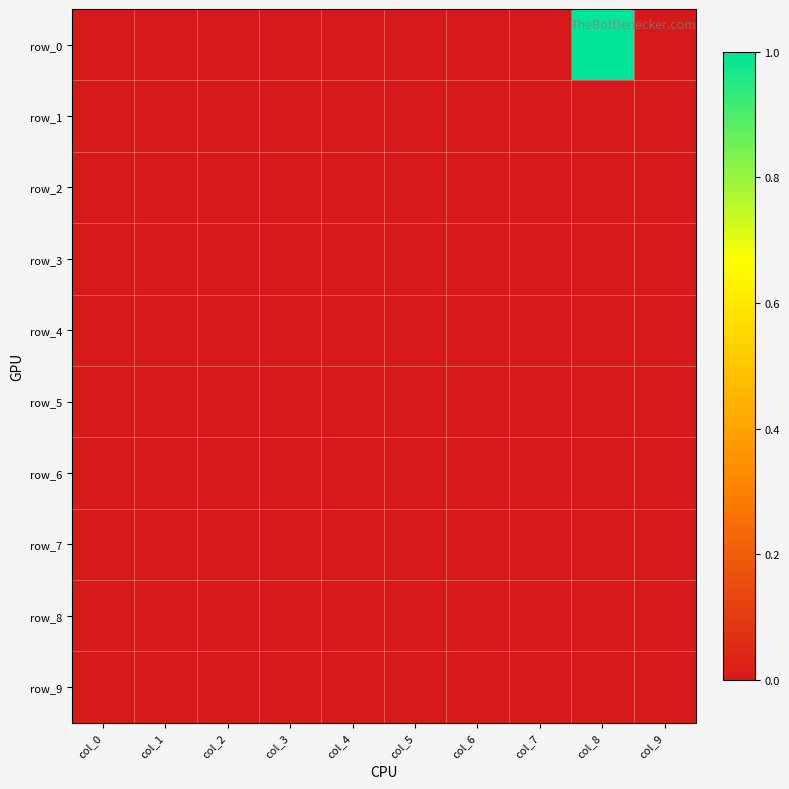

How many distinct data groups are displayed?

10